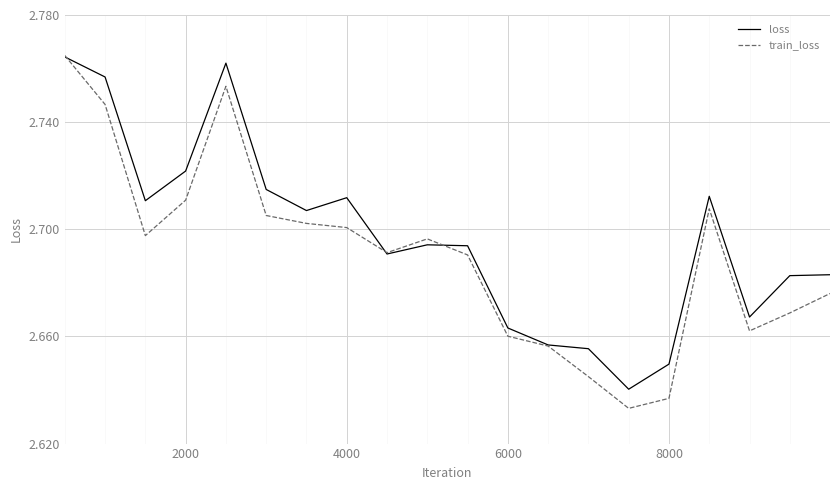

Which series has the largest total across all categories?

loss